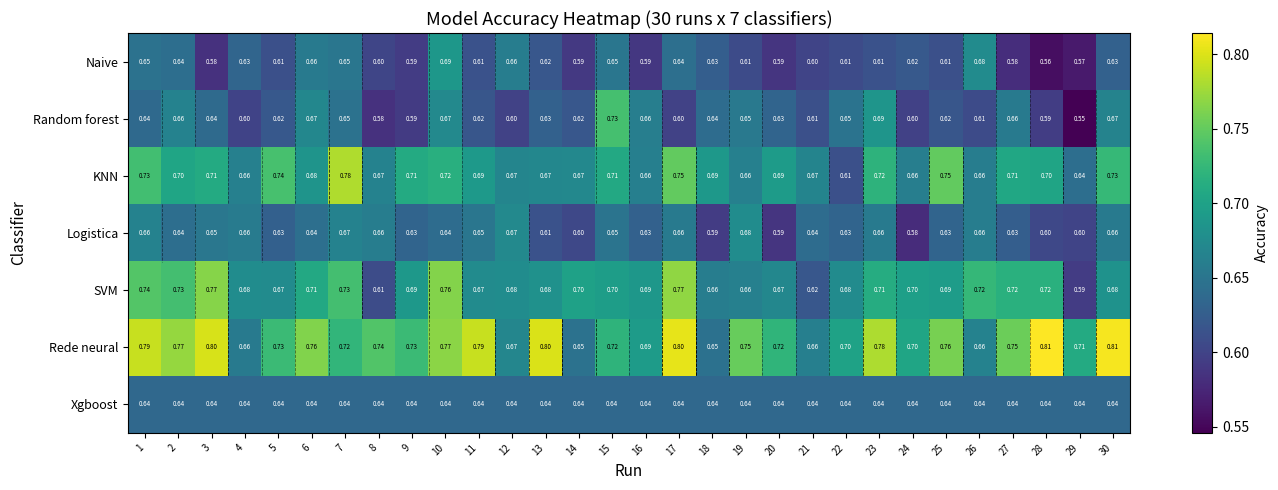

At how many categories does at least one series exceed 0?

30